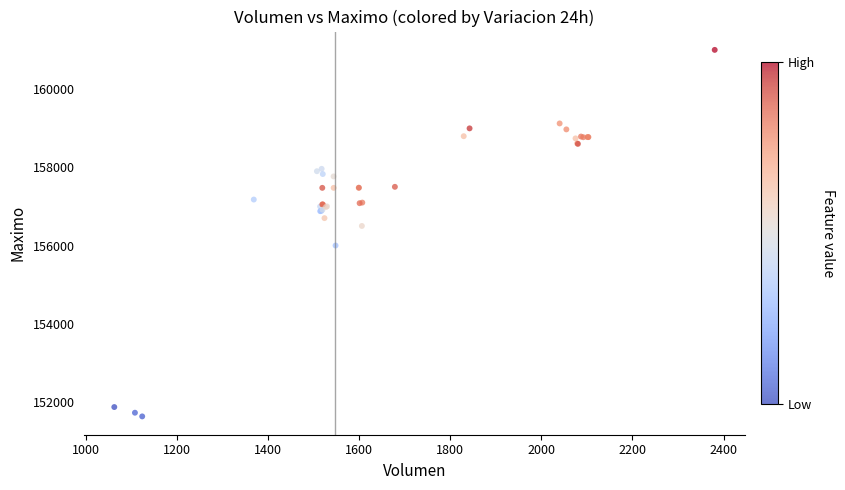

What Y value in the scatter plot is closest to 156316?

156500